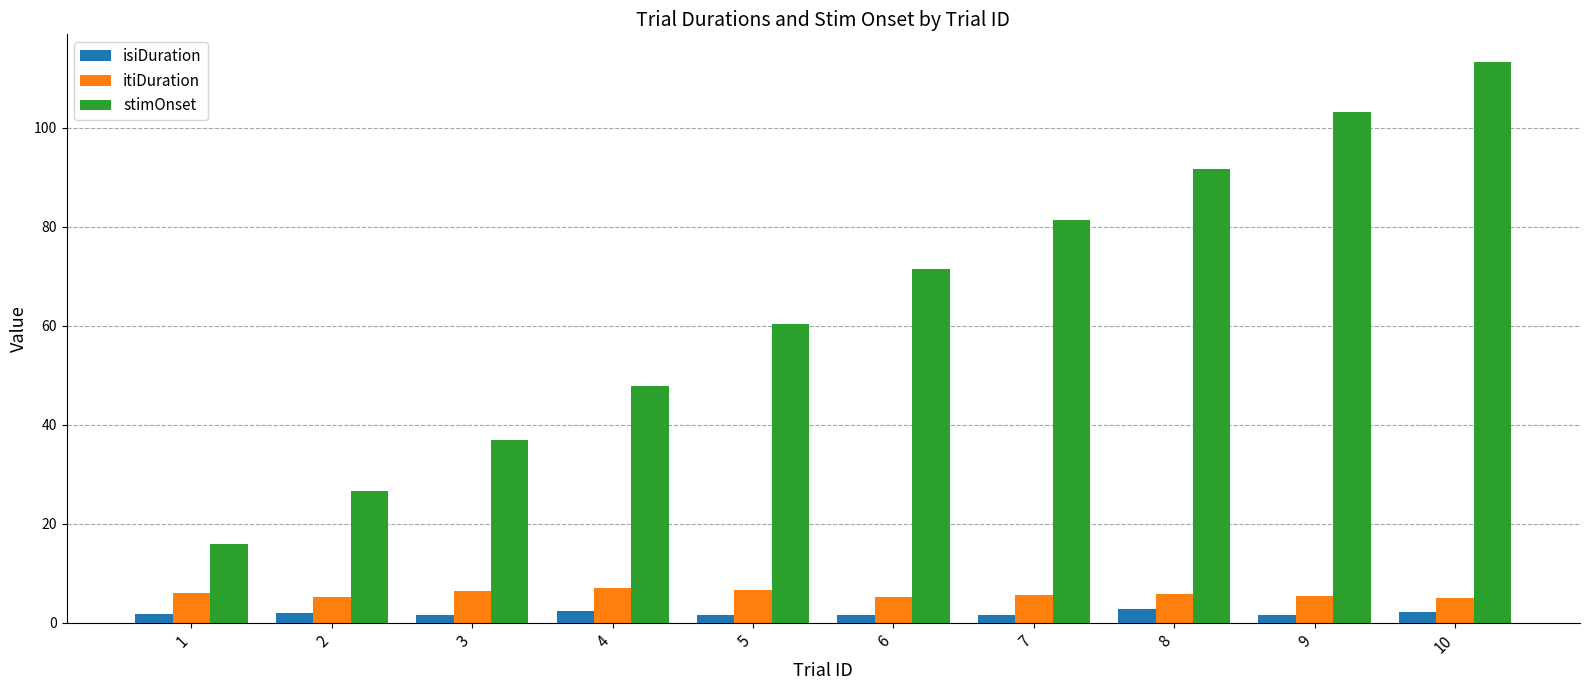

How many bars are there in total?

30